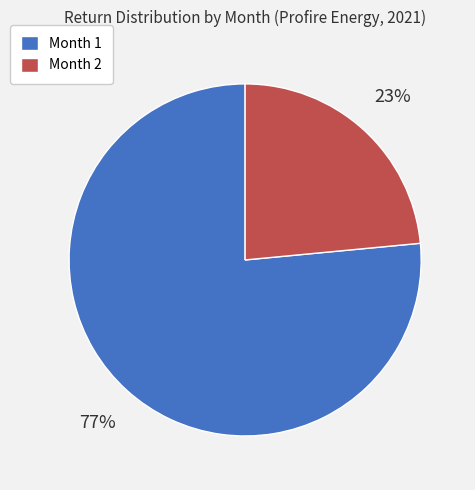

To the nearest percent, what is the average slice percentage?

50%